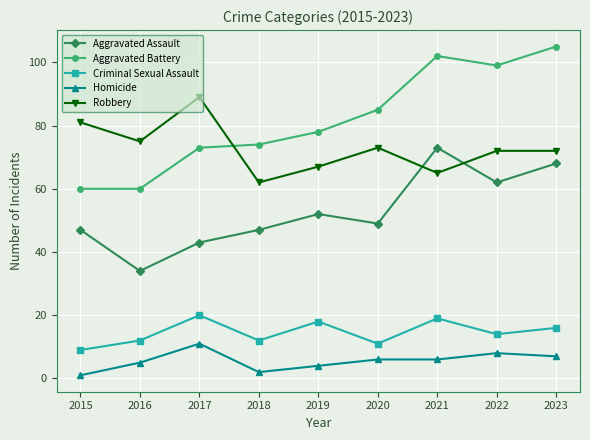

How many interior local valleys does the Aggravated Assault series have?

3